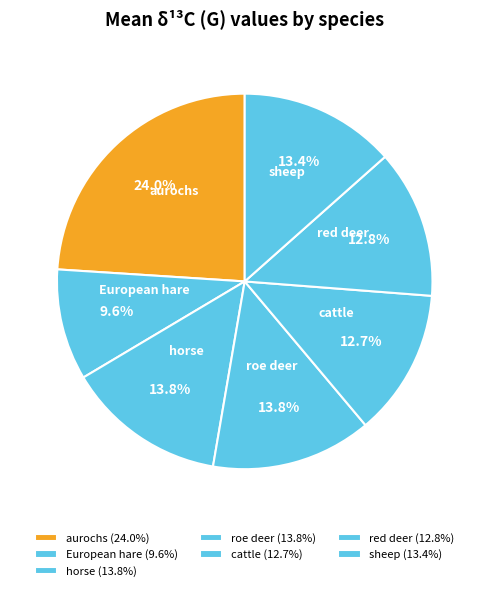

Is it true that horse is 14% of the pie?

True